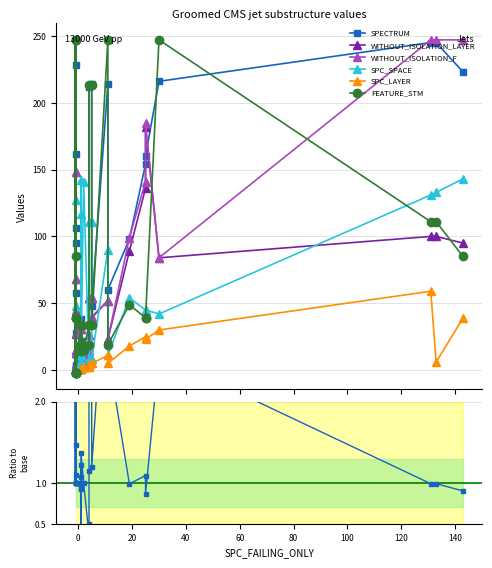

At which label does SPECTRUM reach its peak?

131